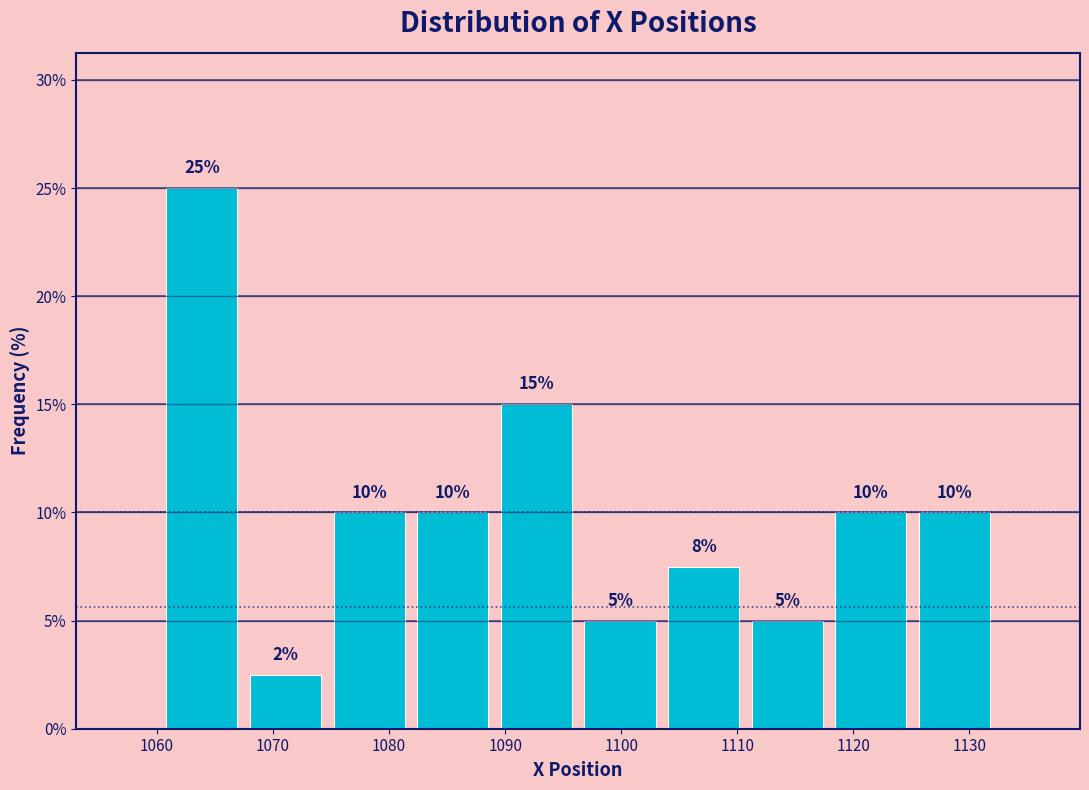

Which range on the x-axis has the tallest bar?

1060 to 1067